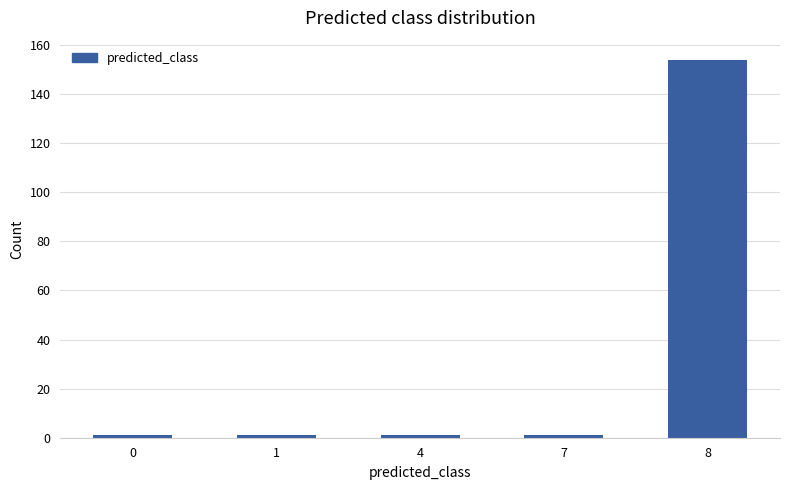

Which label corresponds to the largest value in the chart?

8